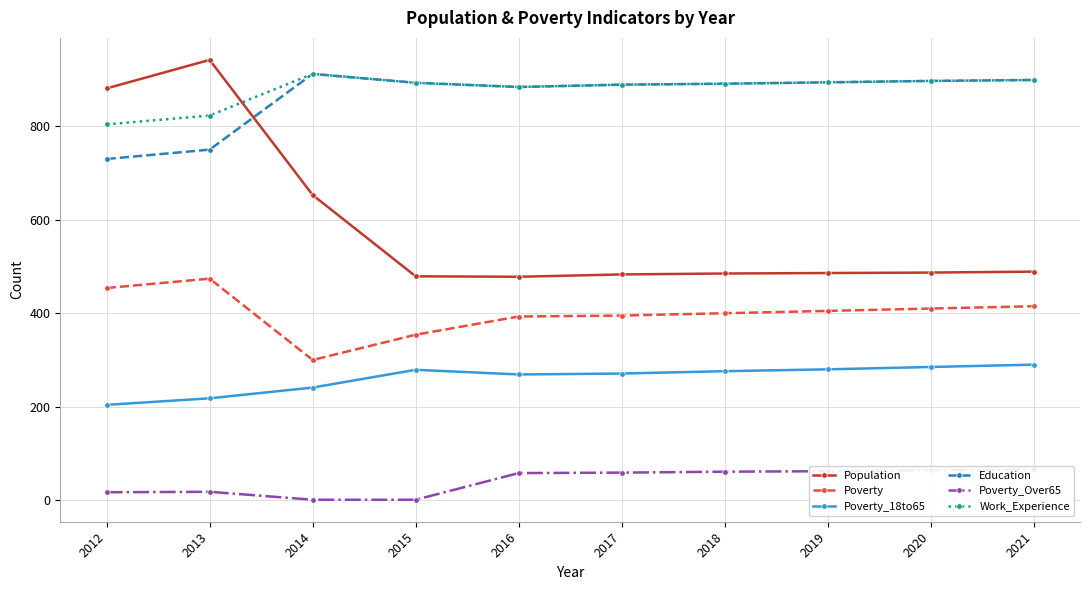

Which category has the lowest value in the Poverty_18to65 series?

2012